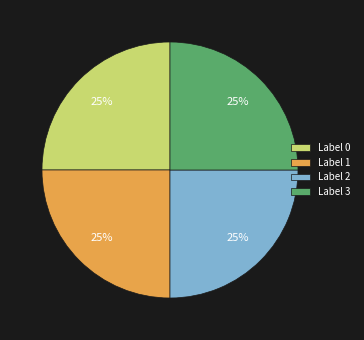

To the nearest percent, what portion does Label 1 represent?

25%